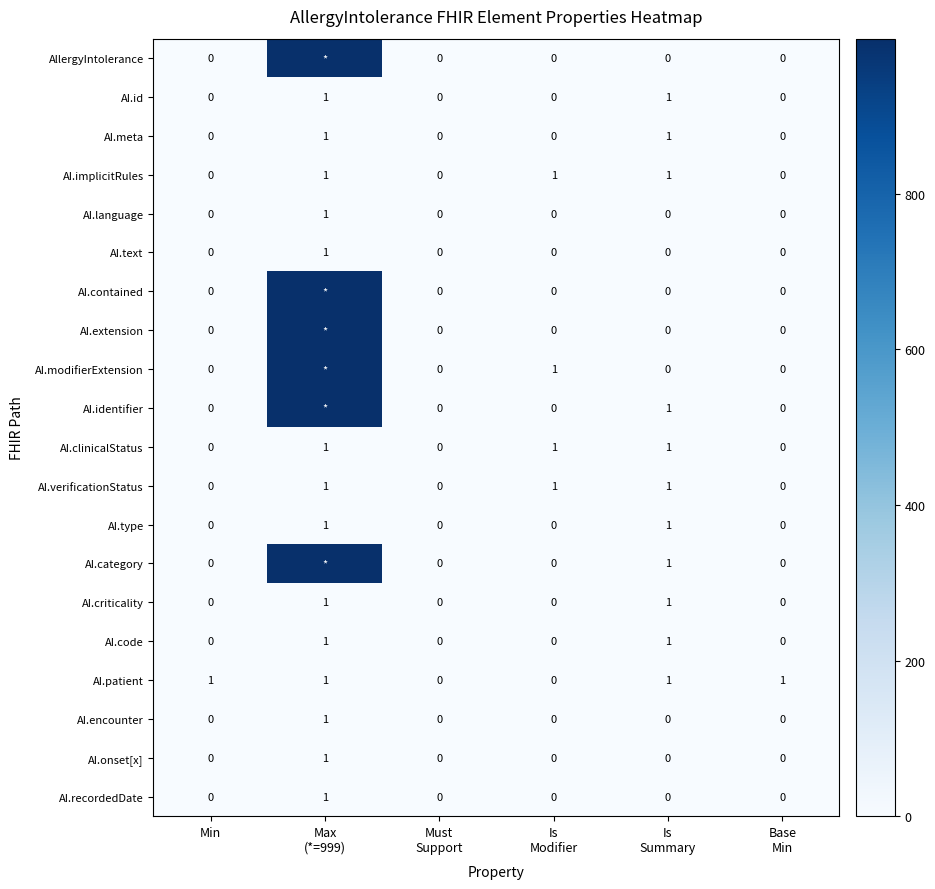

What is the total value across all series at Min?

1